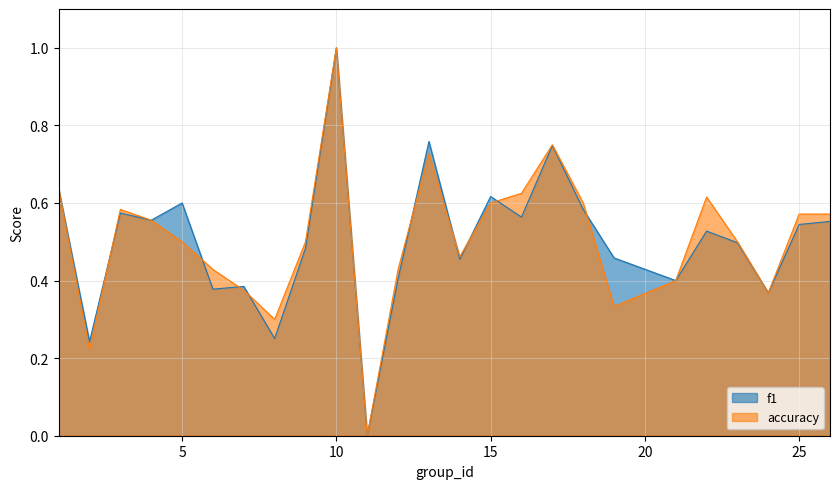

What are all the series names shown in the legend?

f1, accuracy